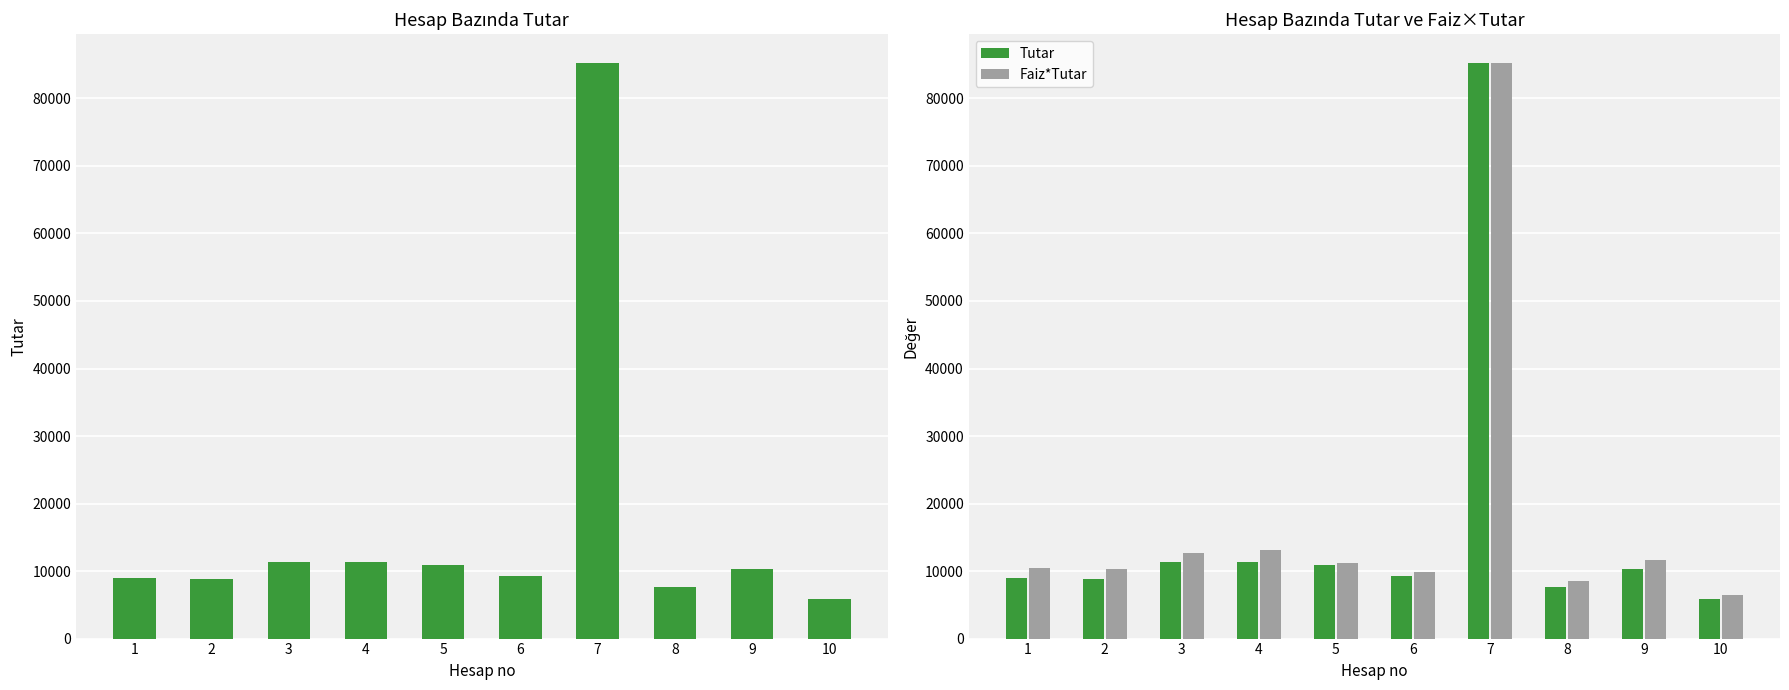

How many data points in Faiz*Tutar are above 11259?

5